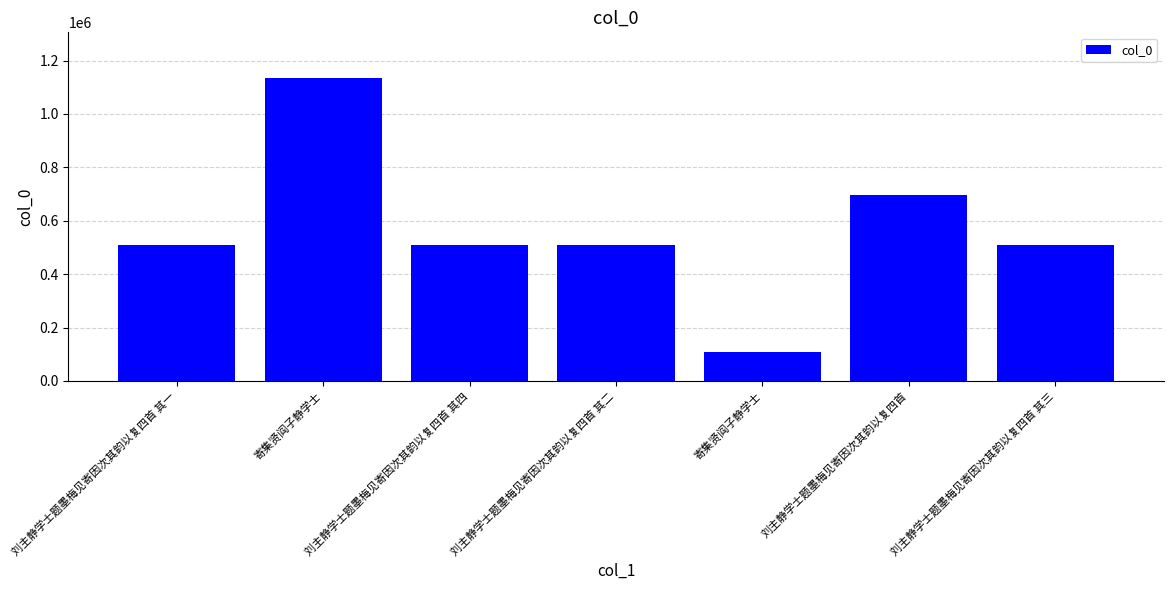

How many series are shown in this chart?

1